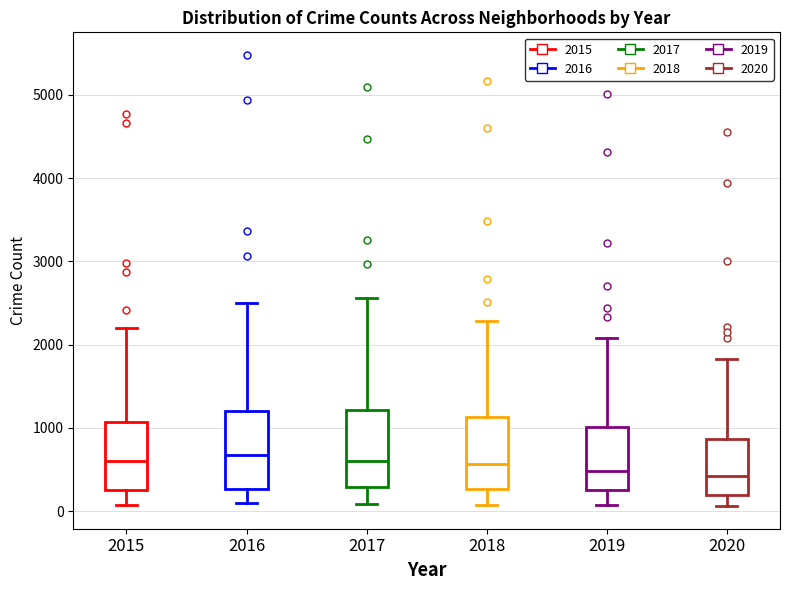

Where does the upper whisker of the box at x = 2020 end on the y-axis? The values are not printed on the chart, so give them approximately, as read against the axis.

1800